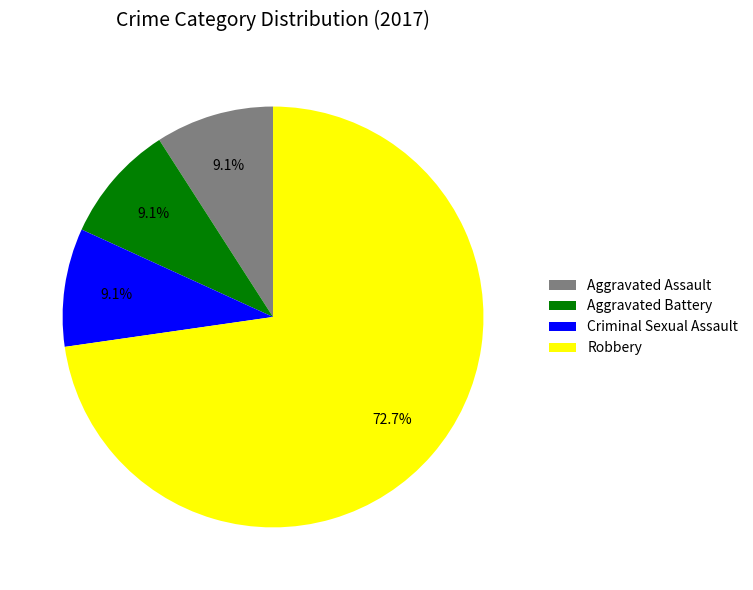

The Aggravated Assault slice represents 9% of the pie. True or false?

True